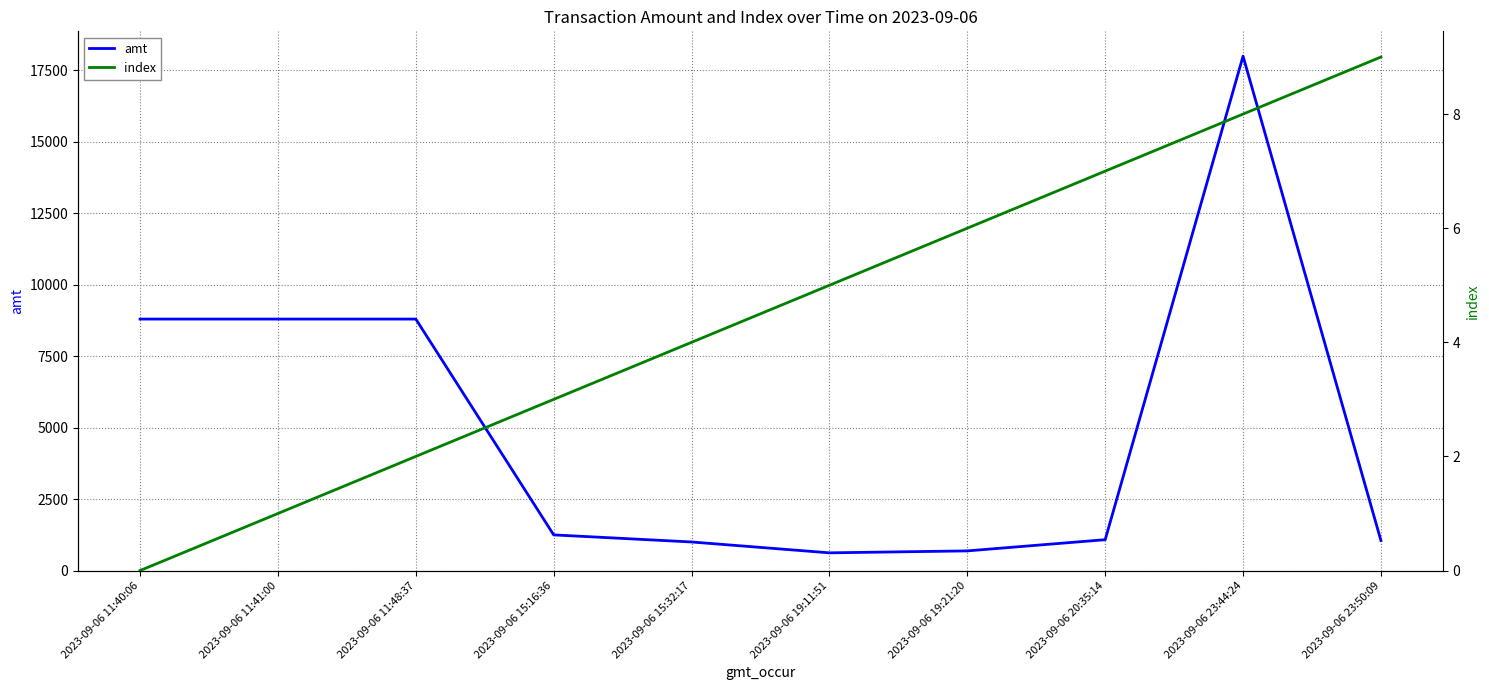

What is the sum of all index values?

45